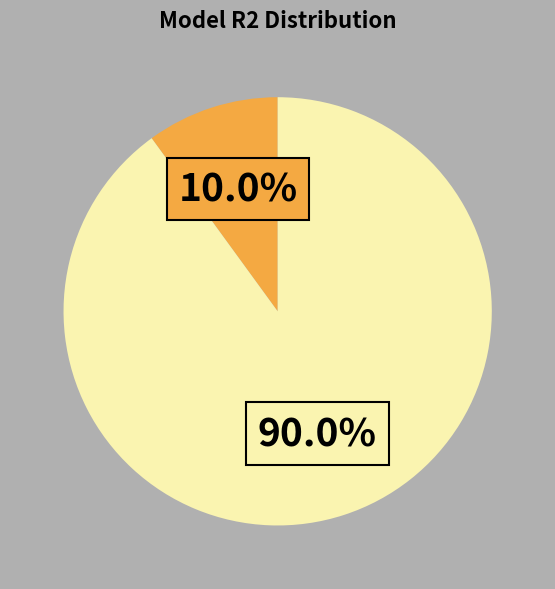

Does any single category account for the majority?

Yes